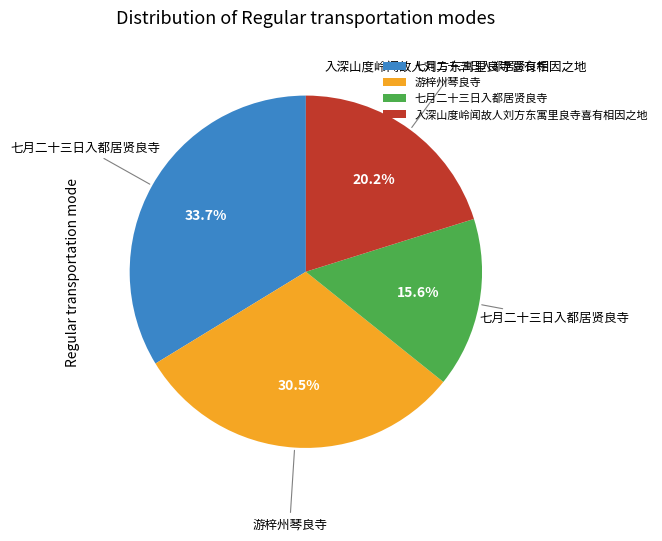

Is there any slice that represents more than half of the pie?

No